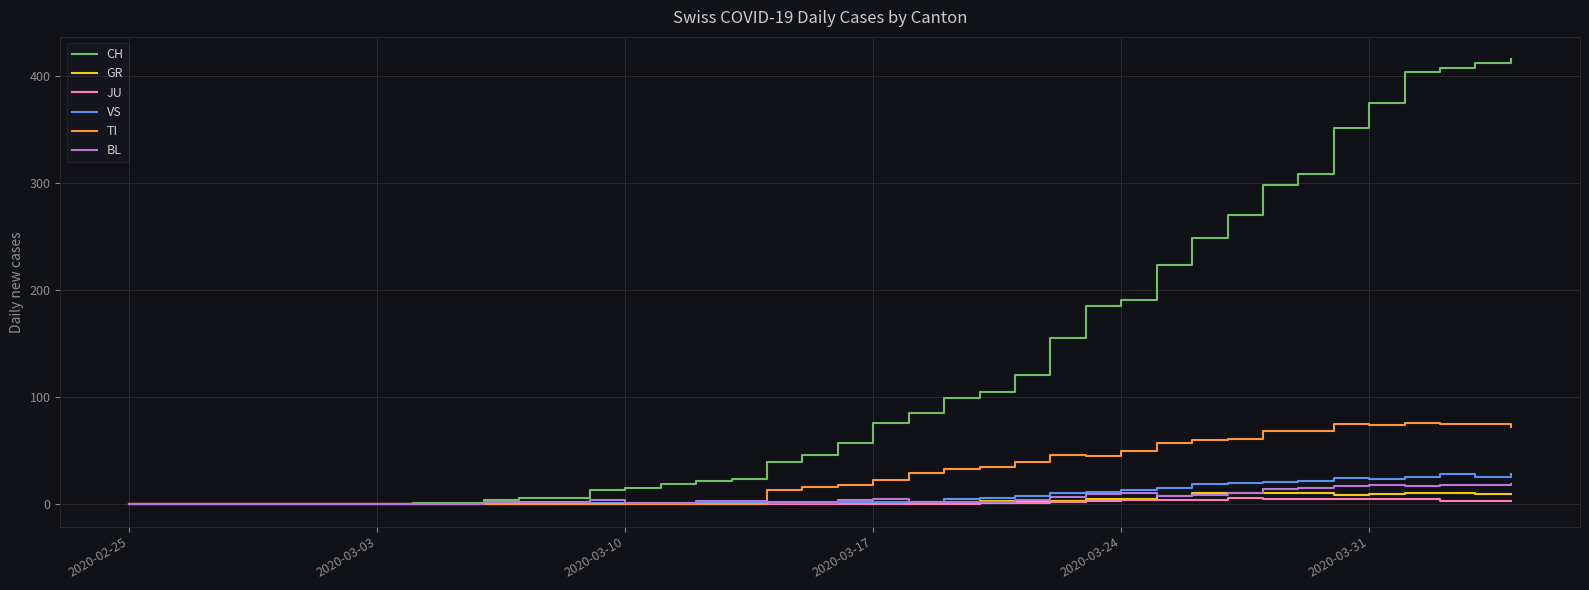

What is the greatest value displayed?

416